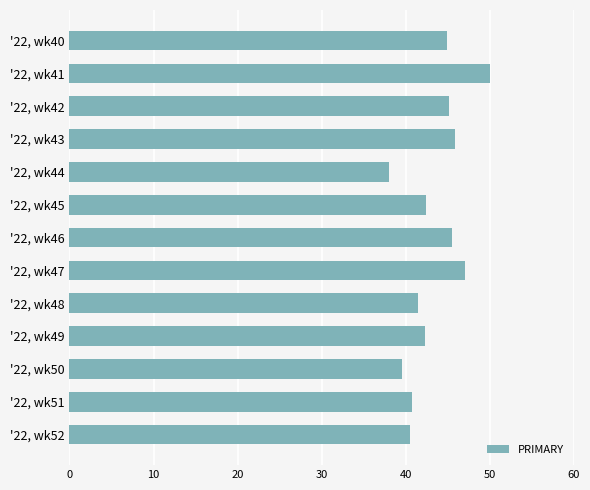

What is the change in value from '22, wk45 to '22, wk47?

+4.6